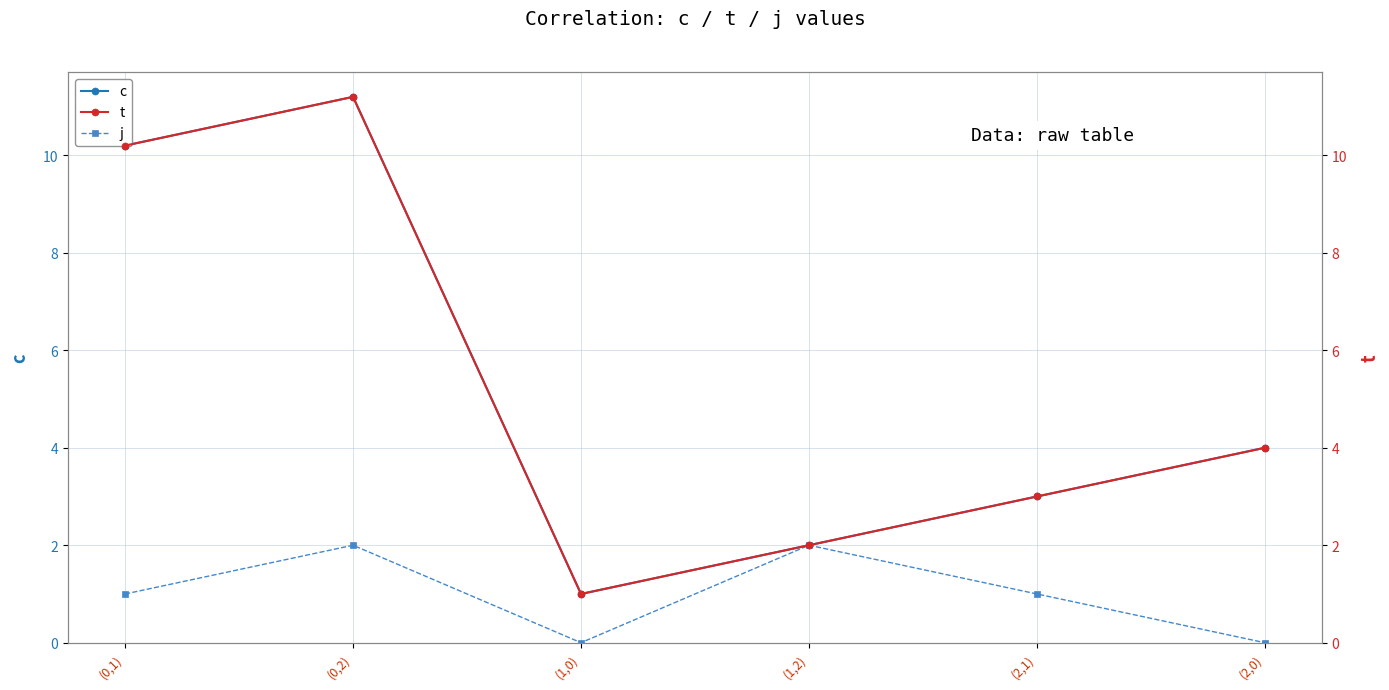

What is the sum of the c values at (2,0) and (1,0)?

5.0